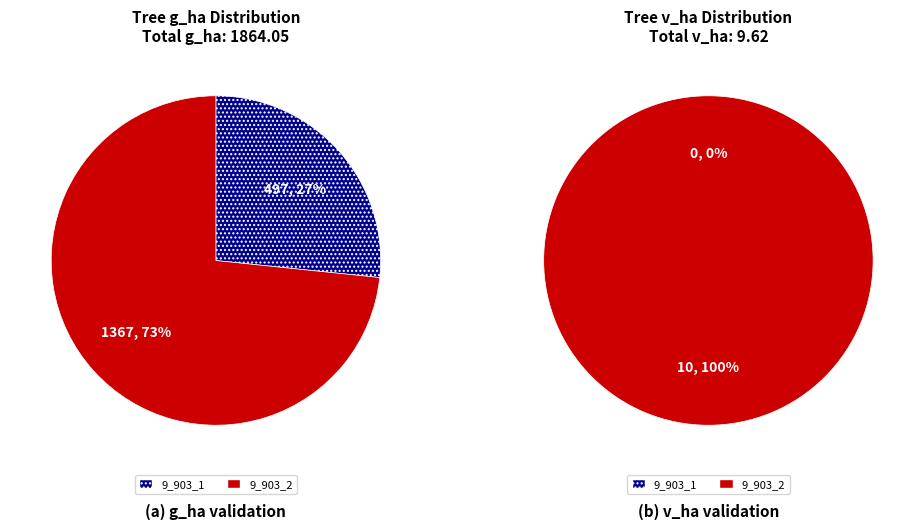

What is the ratio of the value at 9_903_2 to the value at 9_903_1?

2.8